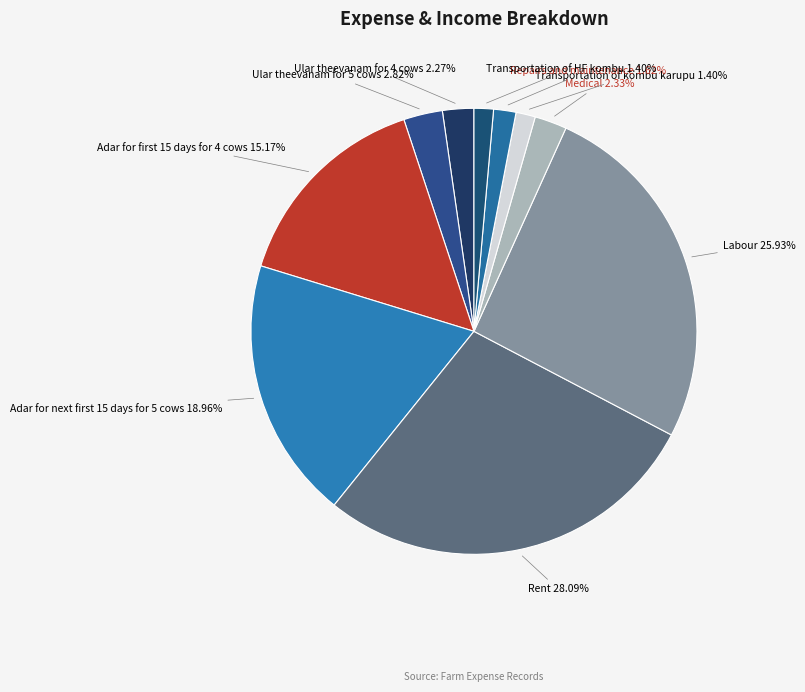

True or false: Labour accounts for 26% of the total.

True